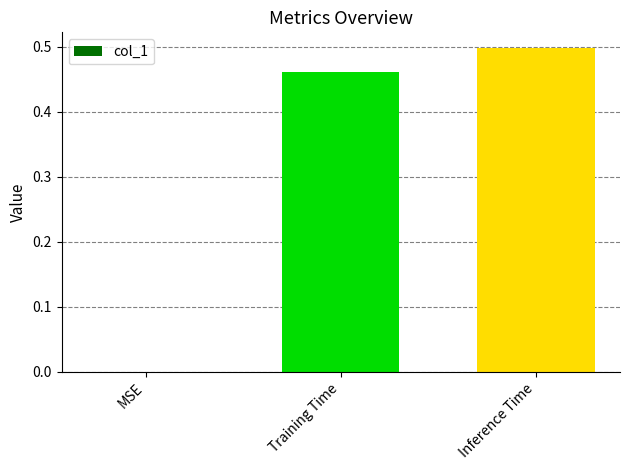

Between Inference Time and Training Time, which is larger?

Inference Time